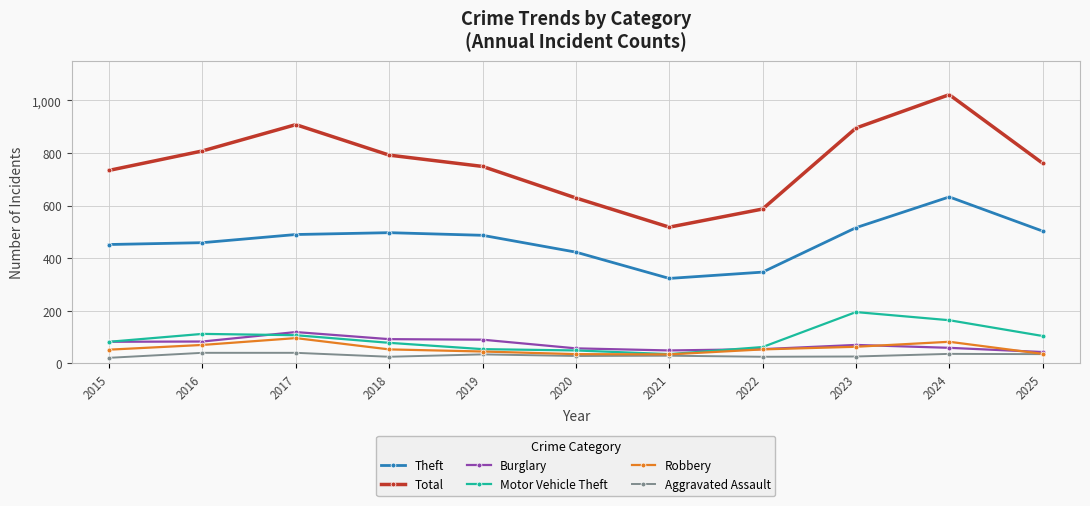

Which series has the widest spread of values?

Total